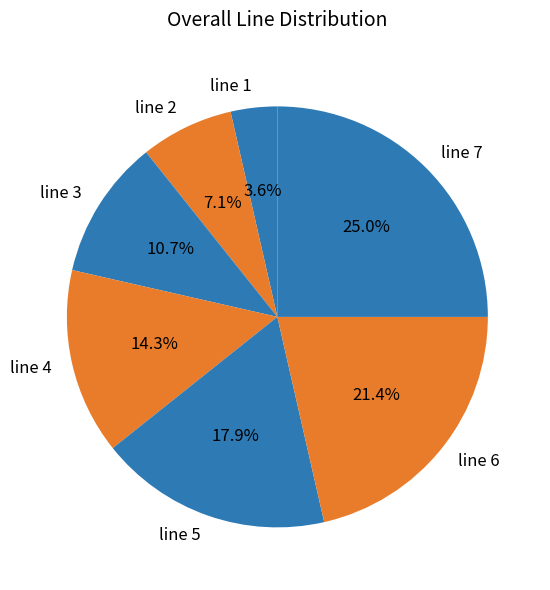

Which category has the biggest portion of the pie?

line 7